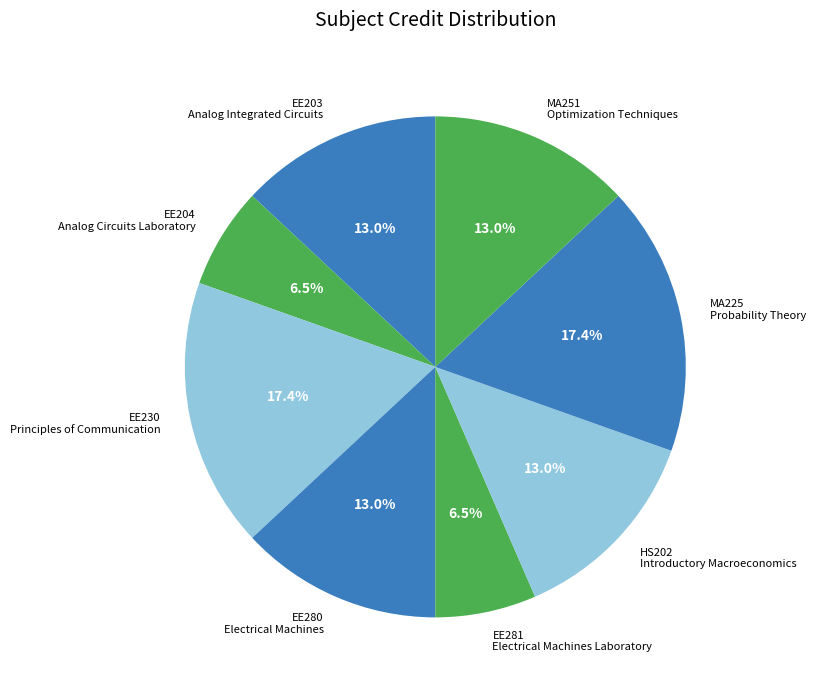

How much of the chart is everything except EE281 Electrical Machines Laboratory?

93.5%